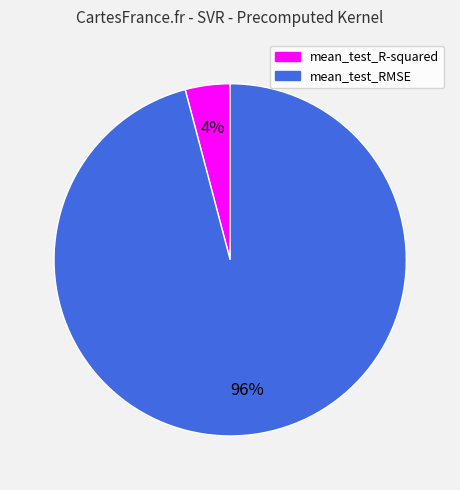

Rank the categories by value from highest to lowest.

mean_test_RMSE, mean_test_R-squared